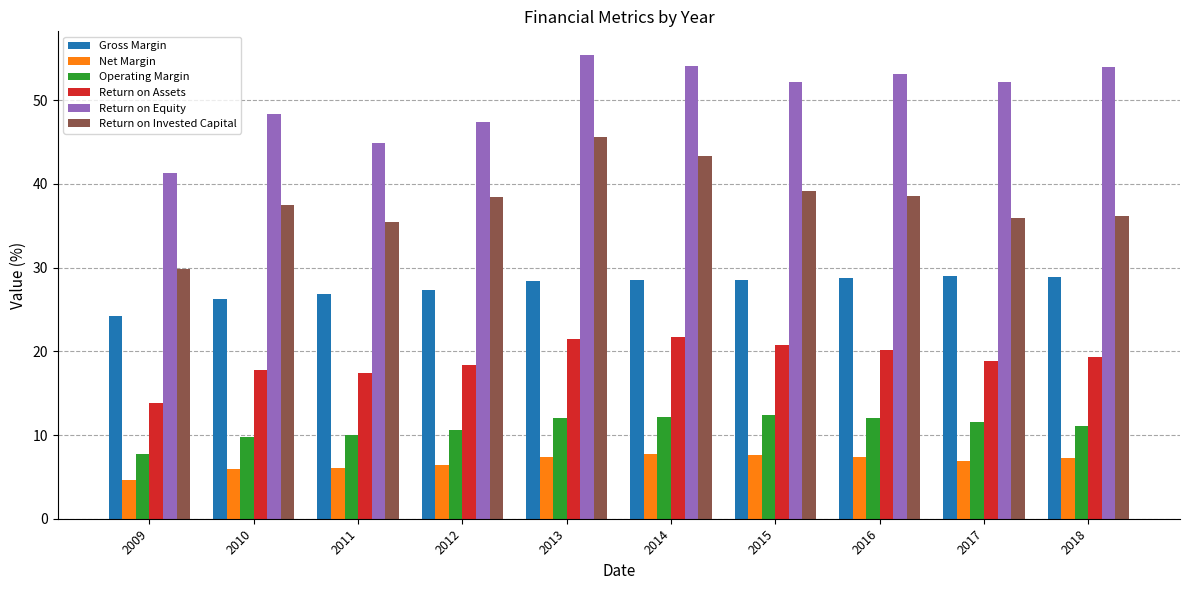

What is the difference between the maximum and second lowest values in the Return on Equity series?

10.6